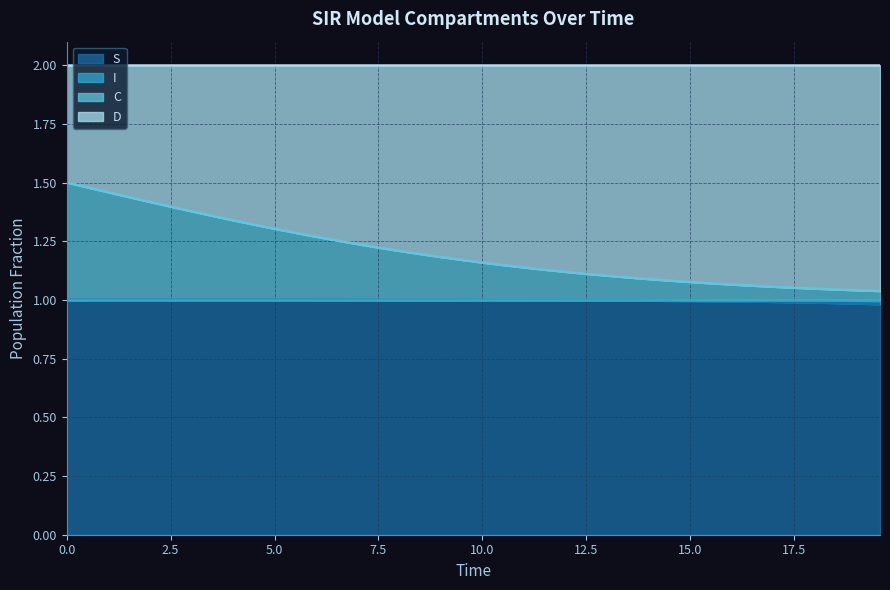

What is the value of the C point at the 2nd from the left?

1.5